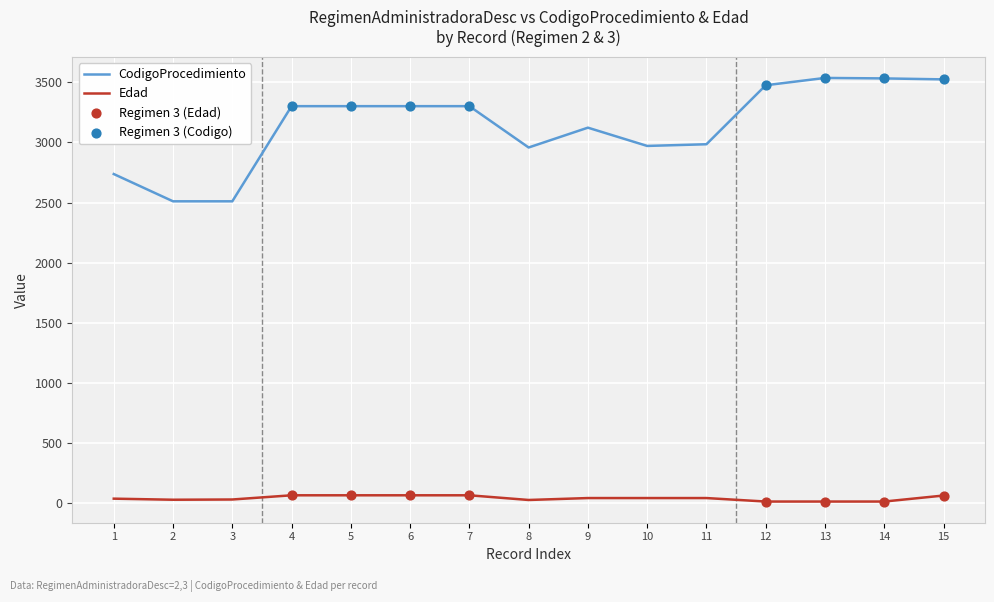

Which series has the largest range (max minus min)?

CodigoProcedimiento